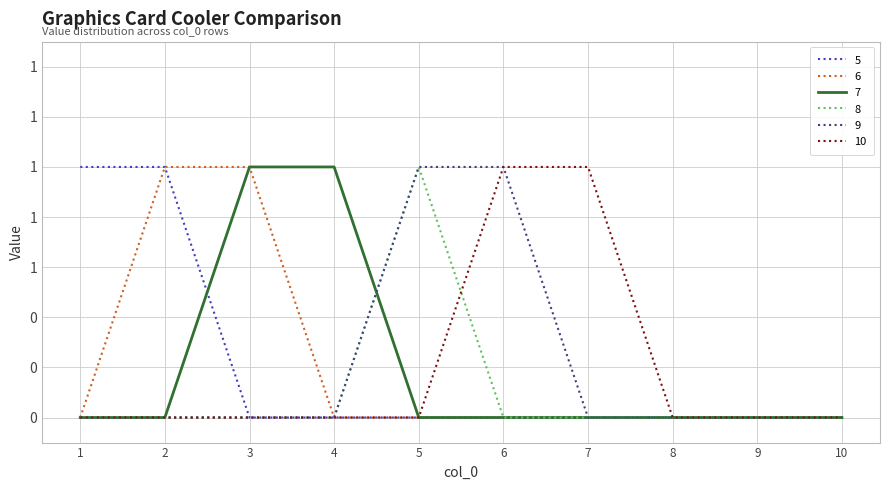

Reading left to right, list all the values displayed in this chart.

5: 1	1	0	0	0	0	0	0	0	0
6: 0	1	1	0	0	0	0	0	0	0
7: 0	0	1	1	0	0	0	0	0	0
8: 0	0	0	0	1	0	0	0	0	0
9: 0	0	0	0	1	1	0	0	0	0
10: 0	0	0	0	0	1	1	0	0	0